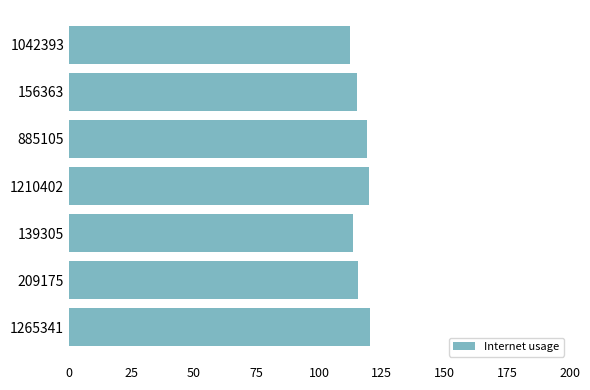

The chart shows a value of 158.3 at 1265341. True or false?

False